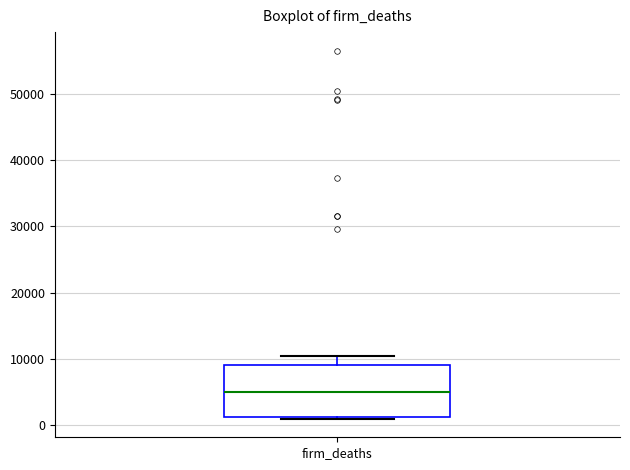

Where does the upper whisker of the box for firm_deaths end on the y-axis? The values are not printed on the chart, so give them approximately, as read against the axis.

10000